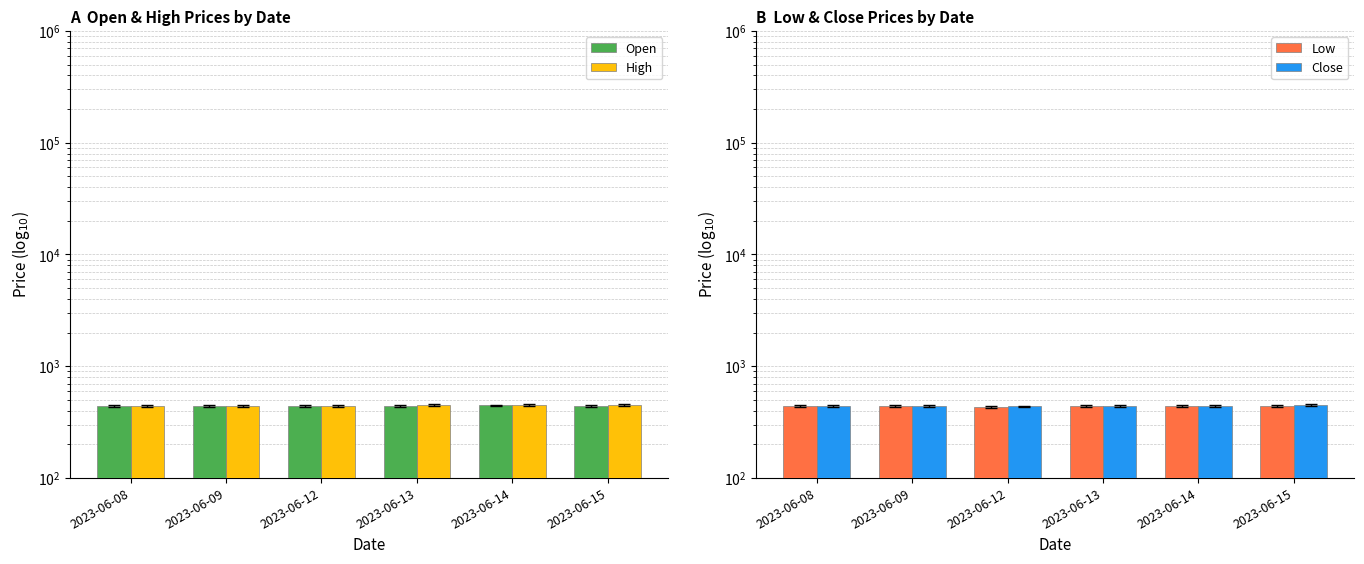

Which series changed the most between 2023-06-12 and 2023-06-14?

Low